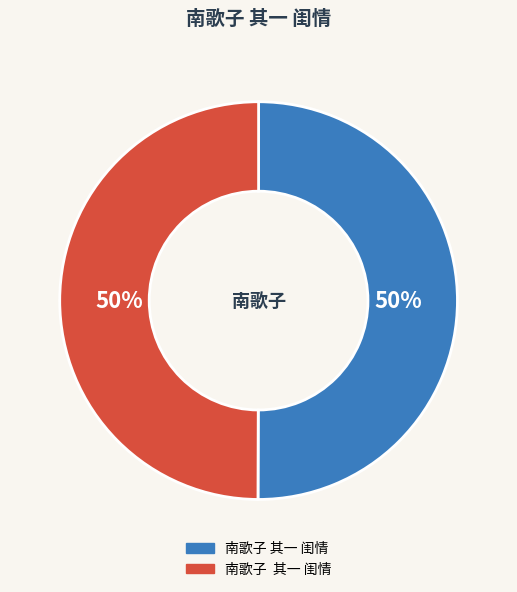

Rank the categories by value from highest to lowest.

南歌子 其一 闺情, 南歌子  其一 闺情